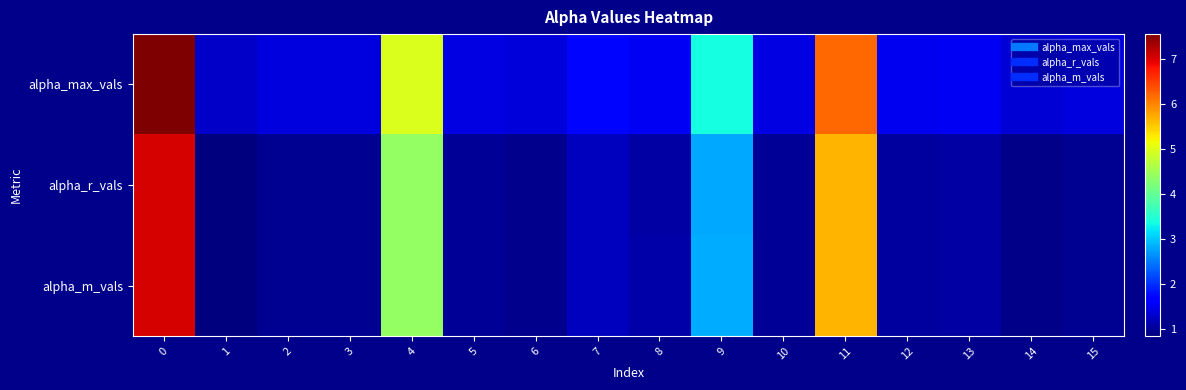

Rank the series at 10 from lowest to highest value.

alpha_r_vals, alpha_m_vals, alpha_max_vals